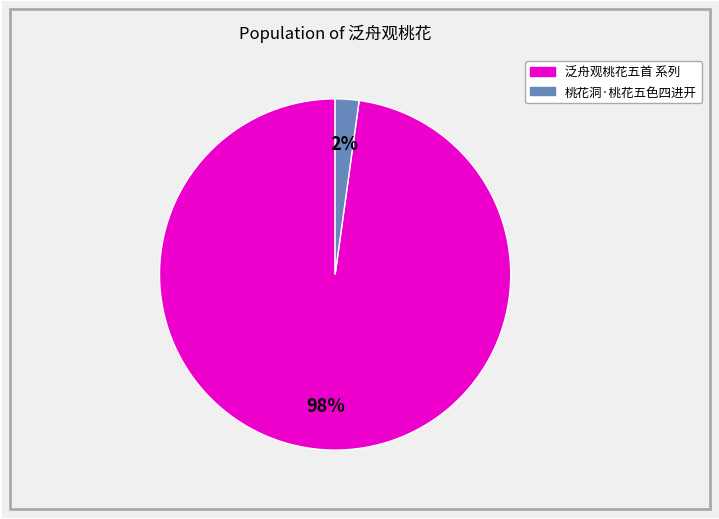

Does any single category account for the majority?

Yes